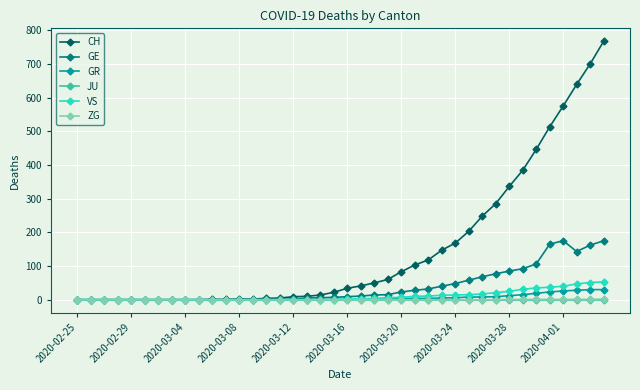

What is the maximum value shown in the chart?

767